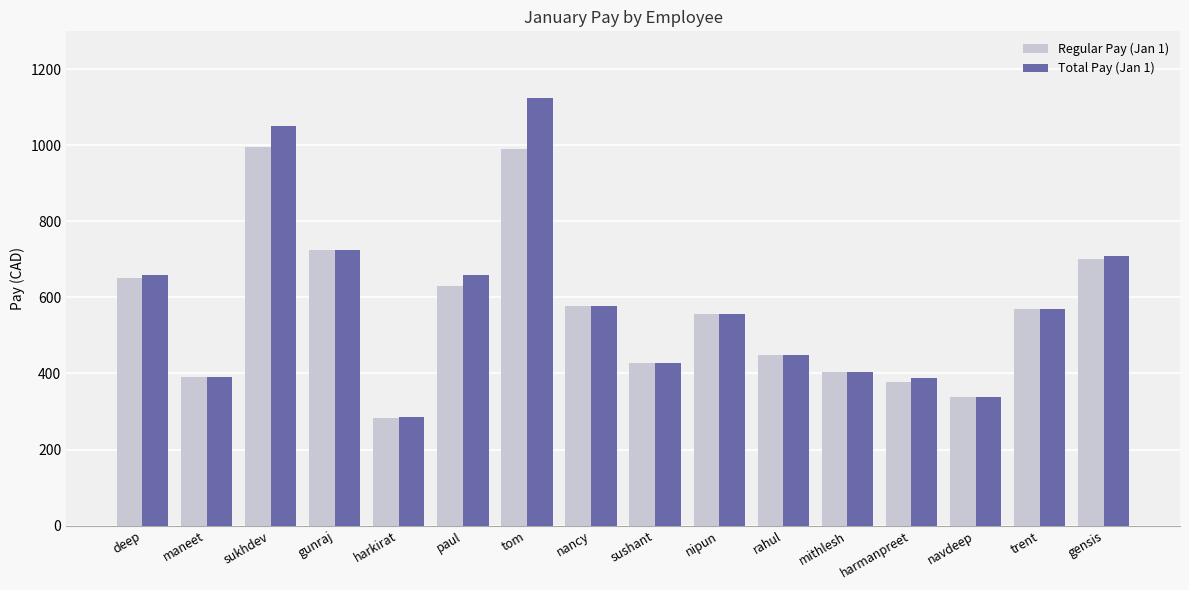

At which category is the sum across all series the highest?

tom